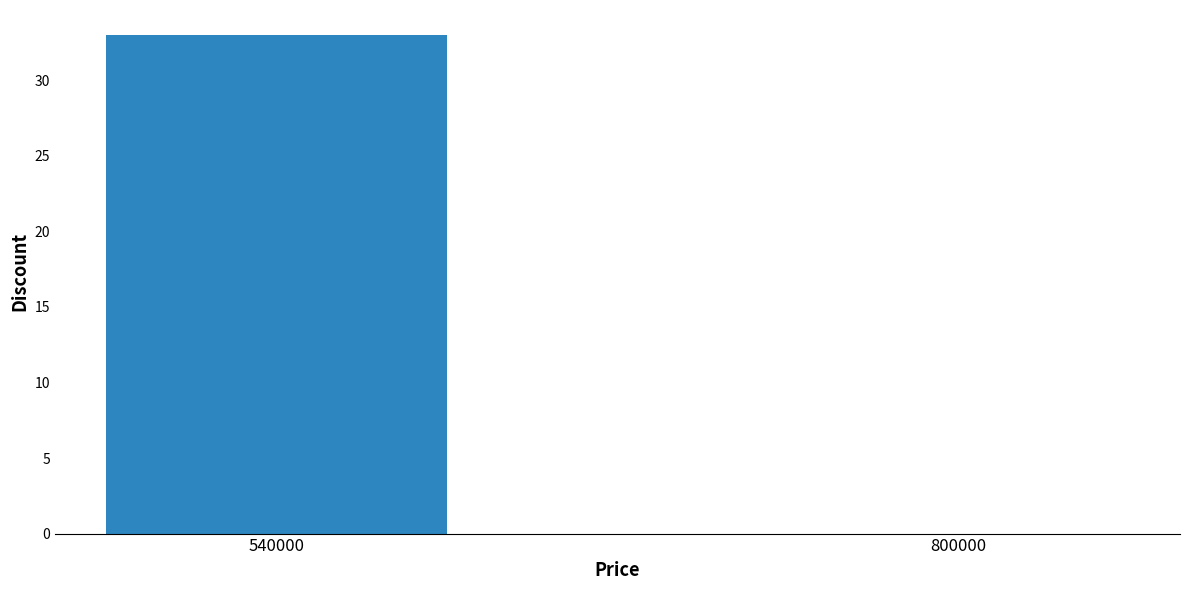

At which label is the value closest to 16?

800000